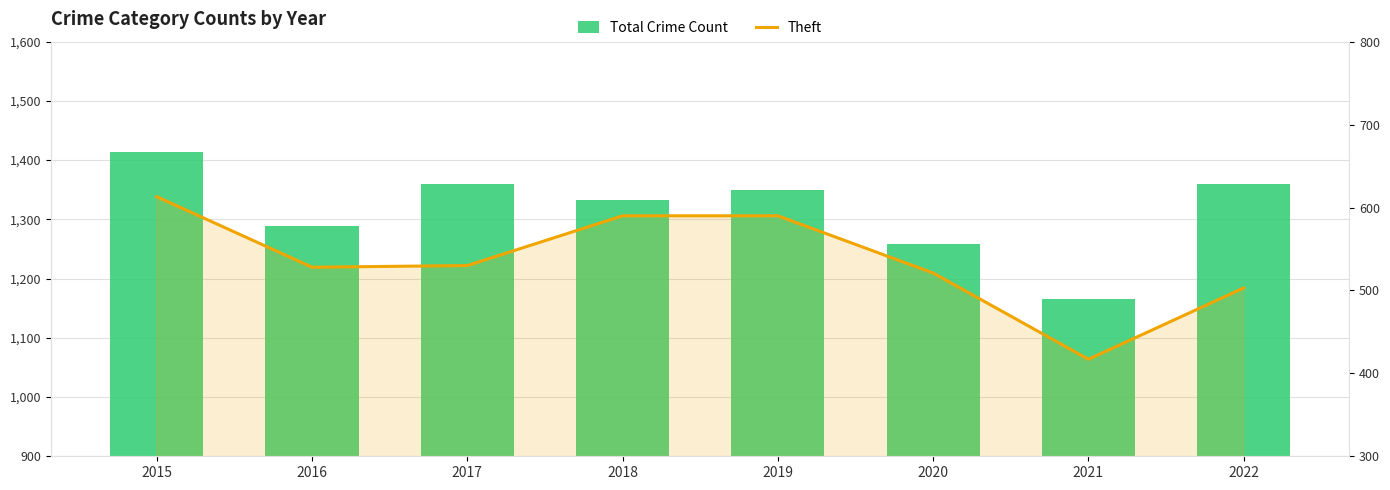

How many categories are shown in the chart?

8